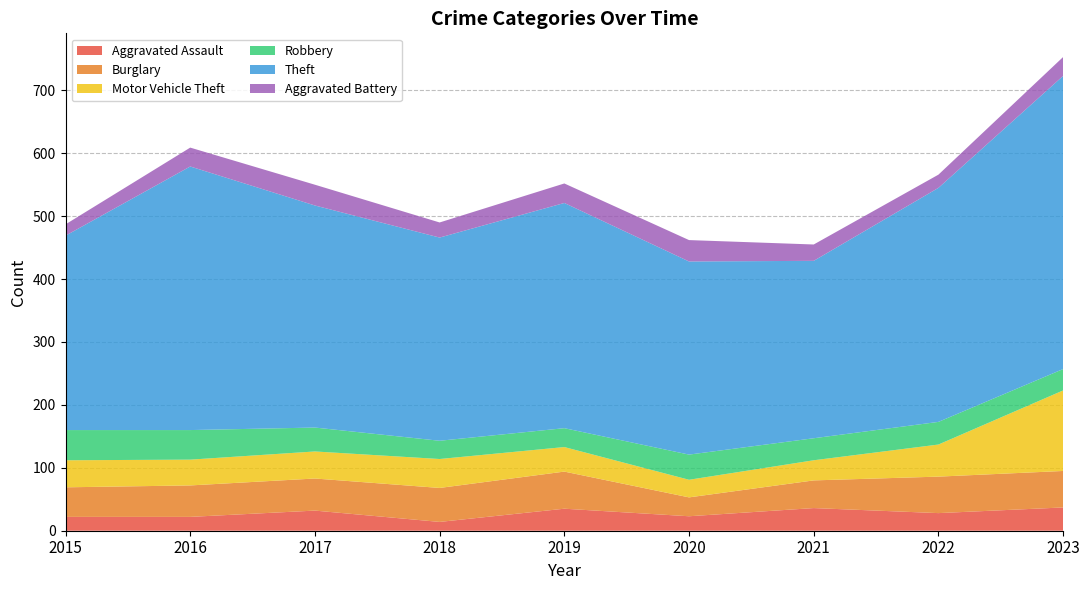

At how many categories does at least one series exceed 221?

9